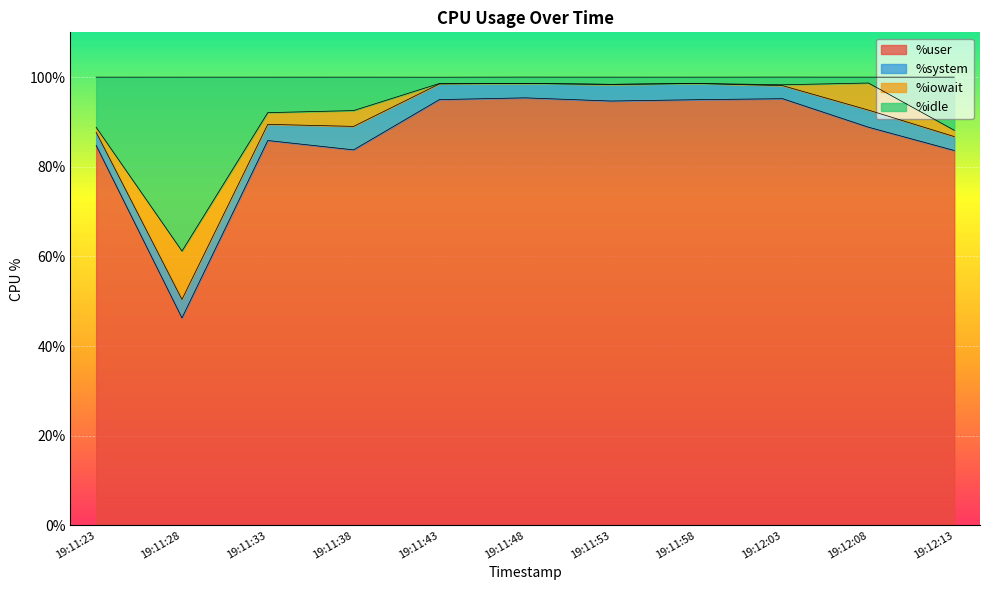

What is the average value of the %user series?

86.2